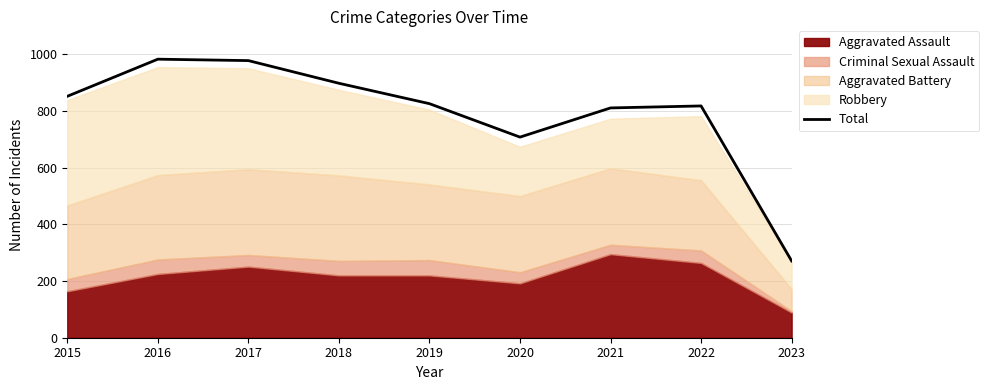

What is the maximum value shown in the chart?

983